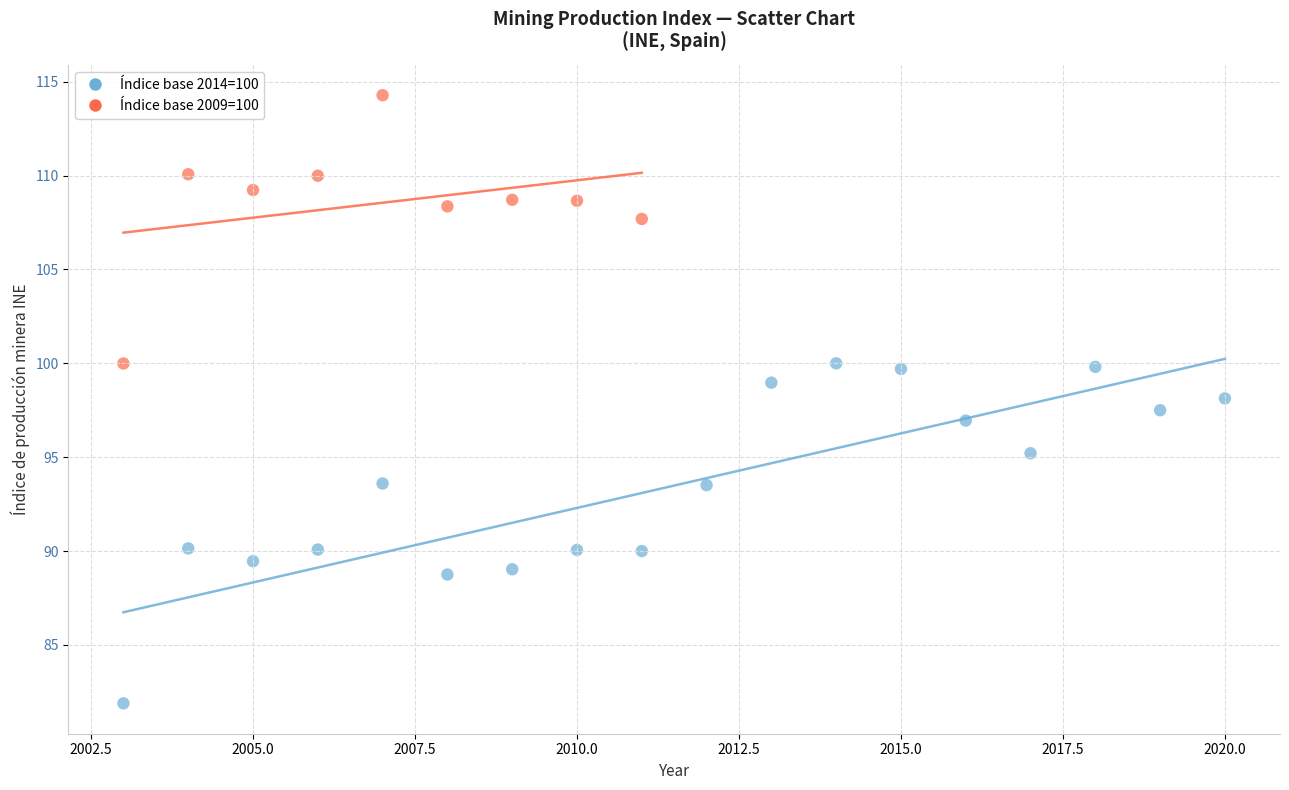

Which series contains the highest Y value?

Índice base 2009=100